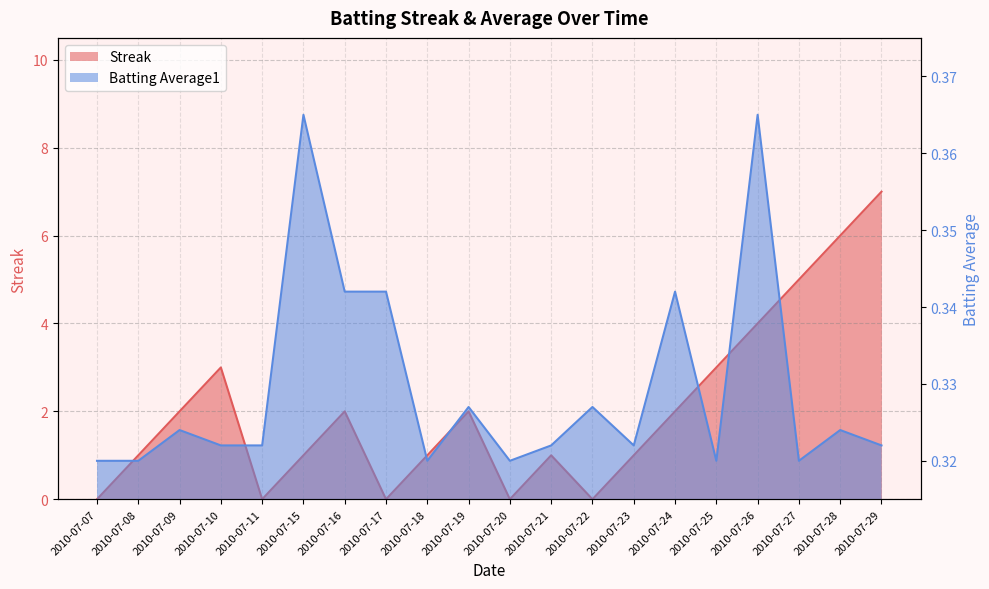

What is the difference between the highest and lowest values at 2010-07-15?

0.6